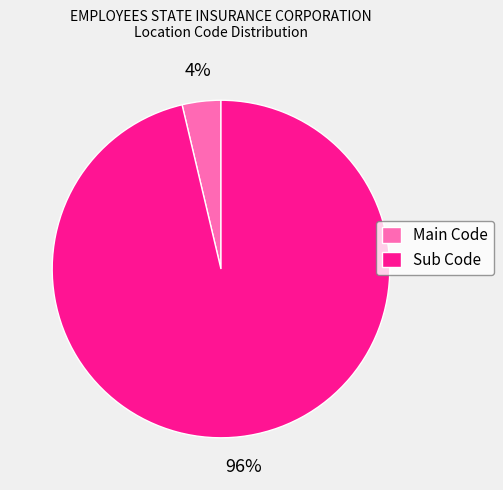

Is it true that Main Code is 4% of the pie?

True